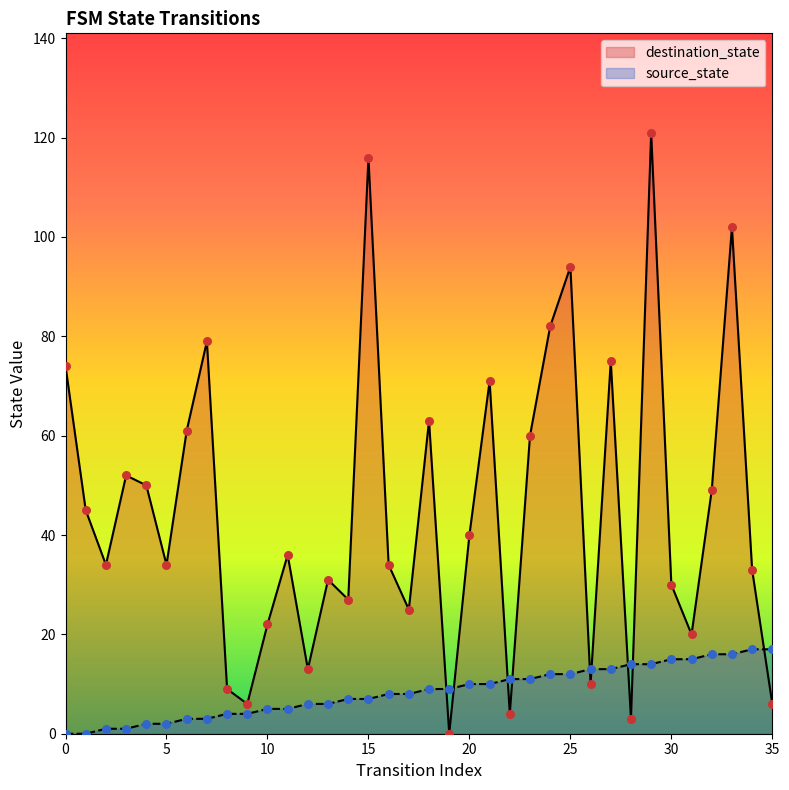

At how many categories does at least one series exceed 25?

25